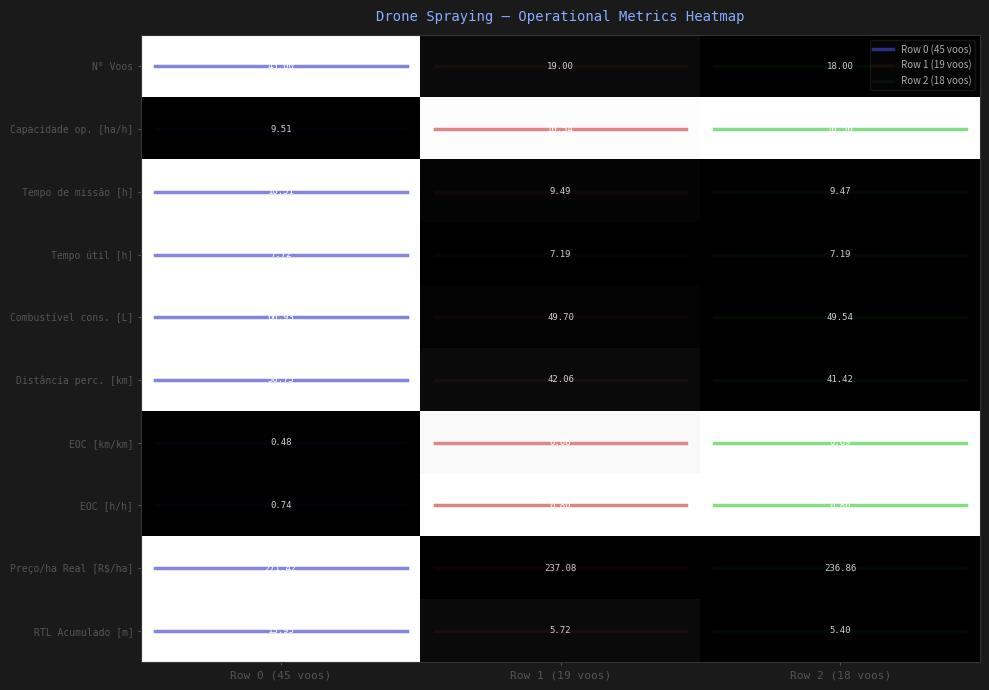

Rank the series by their maximum value, from highest to lowest.

Preço/ha Real [R$/ha], Combustível cons. [L], Distância perc. [km], N° Voos, RTL Acumulado [m], Capacidade op. [ha/h], Tempo de missão [h], Tempo útil [h], EOC [h/h], EOC [km/km]